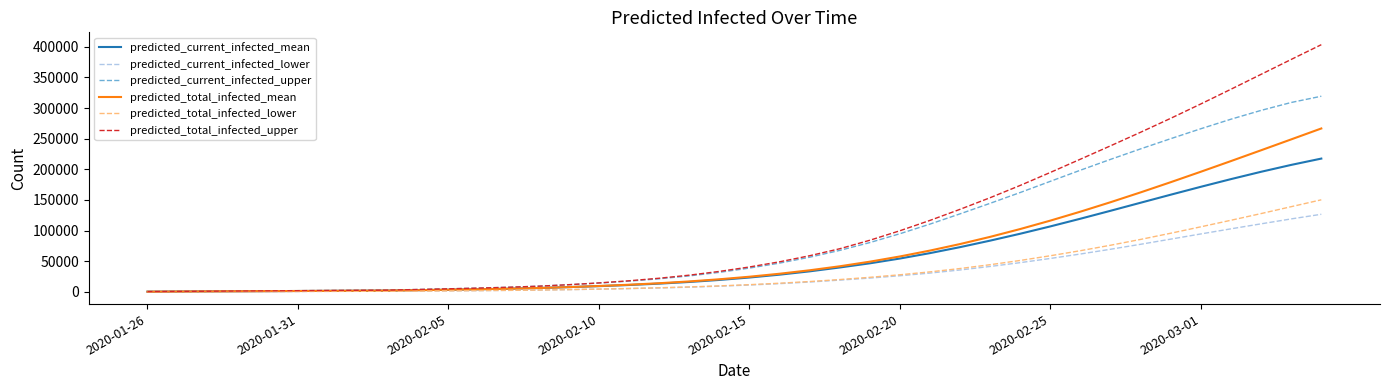

What is the sum of all predicted_total_infected_lower values?

1354802